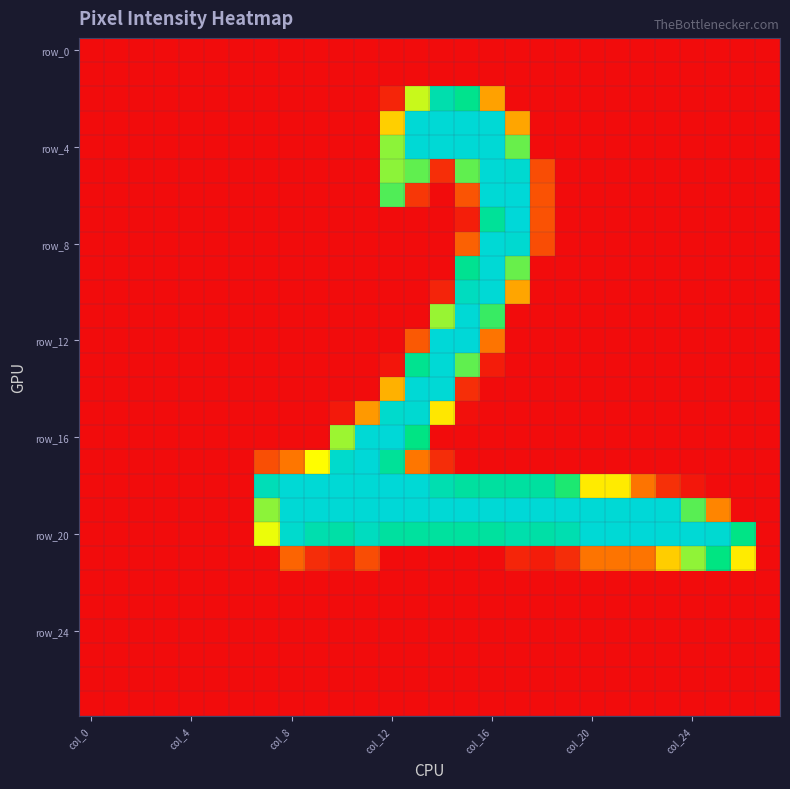

What is the maximum value shown in the chart?

255